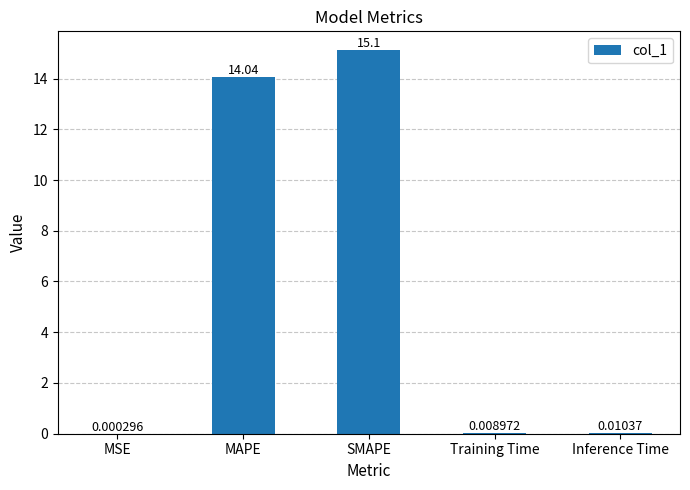

At which category does the chart reach its peak across all series?

SMAPE